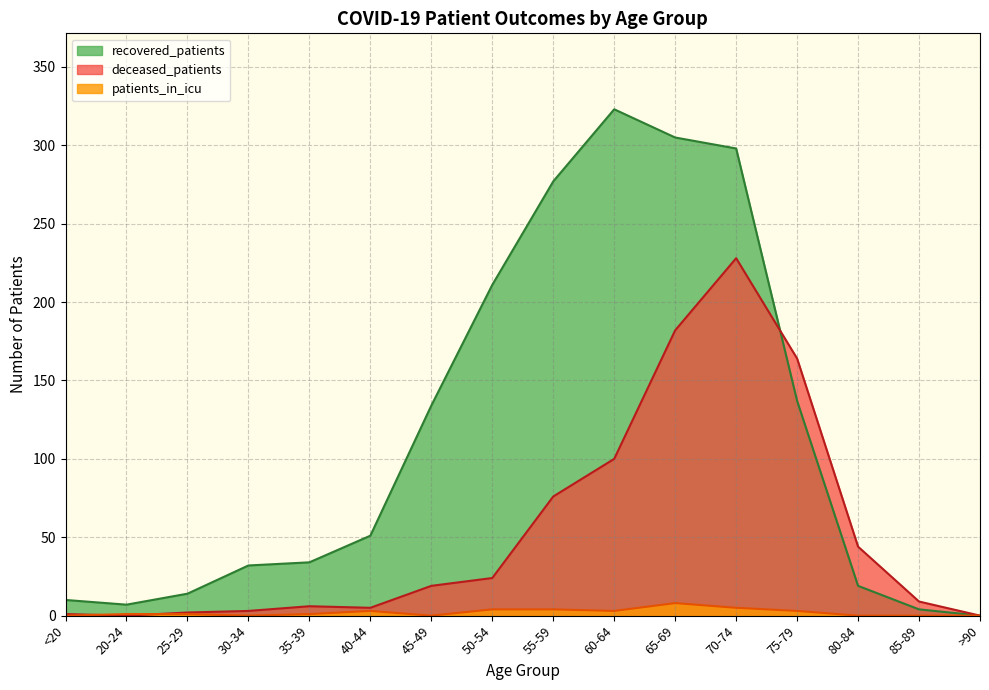

At which category does patients_in_icu reach its first local valley?

30-34